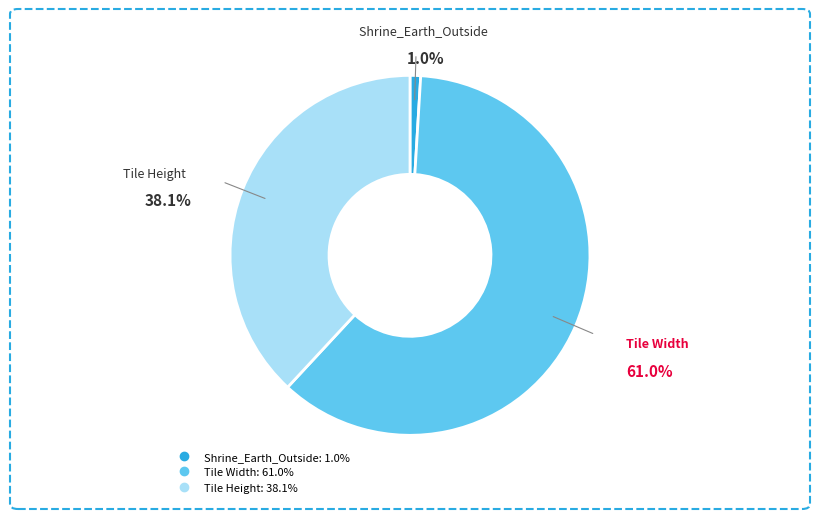

What is the smallest slice in the pie chart?

Shrine_Earth_Outside